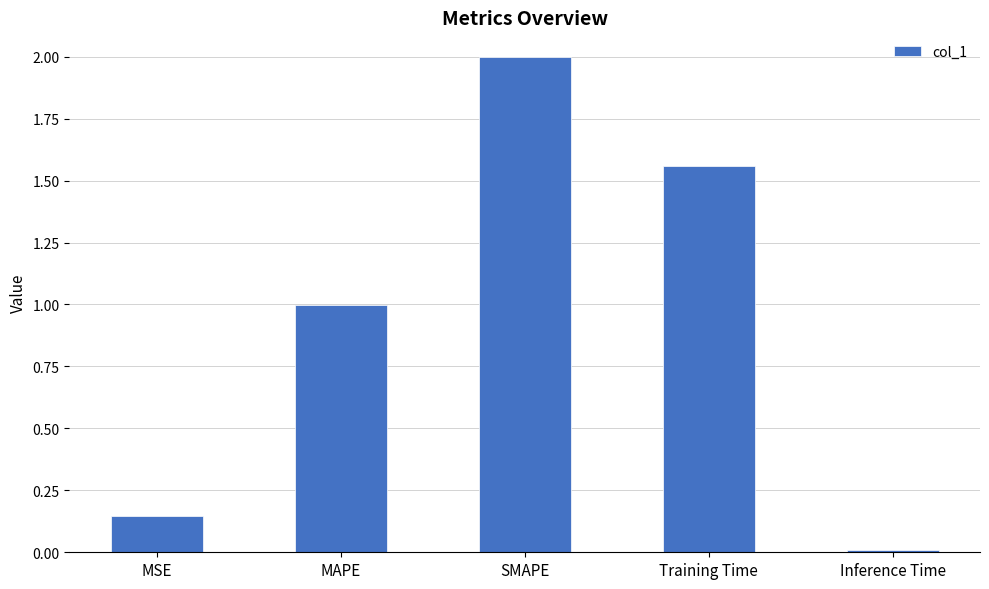

True or false: the data shows 1.0 at MAPE.

True